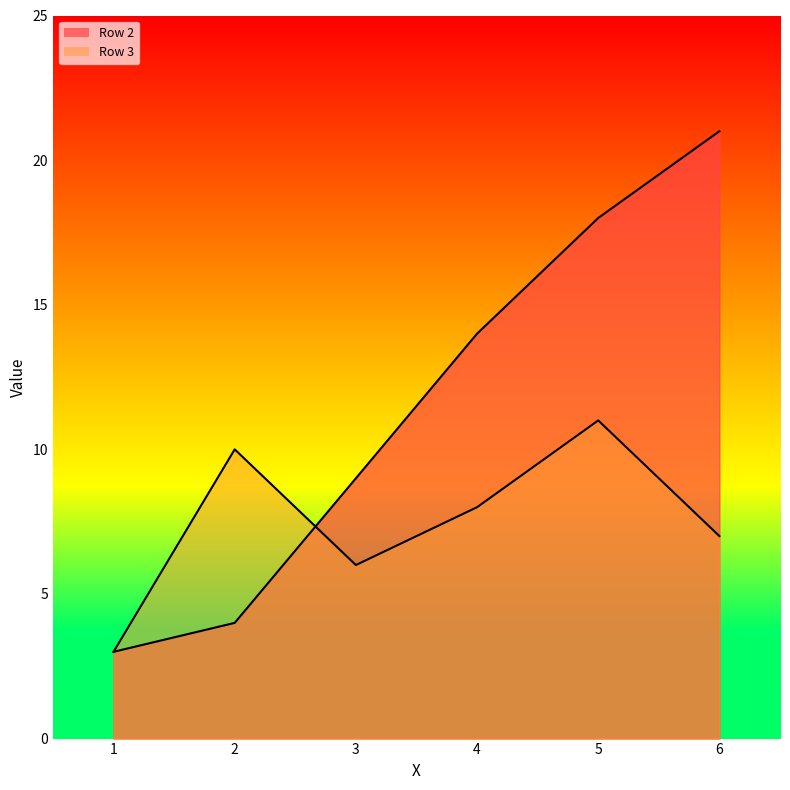

At how many categories does at least one series exceed 4?

5